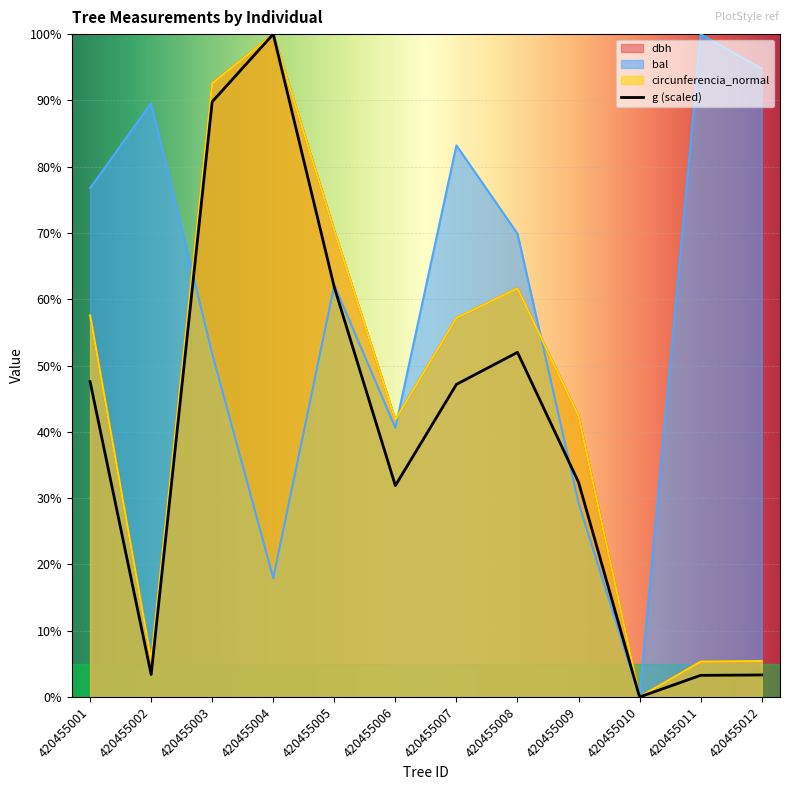

What is the value of the bal point at the 11th from the left?

100.0